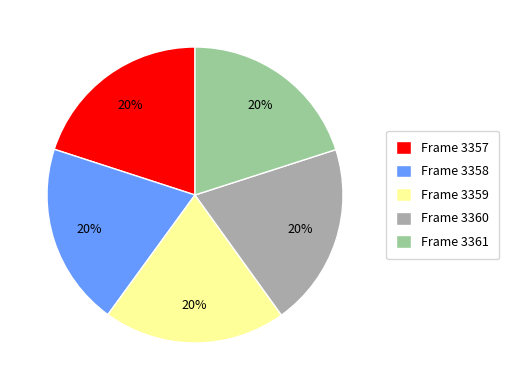

To the nearest percent, what is the average slice percentage?

20%